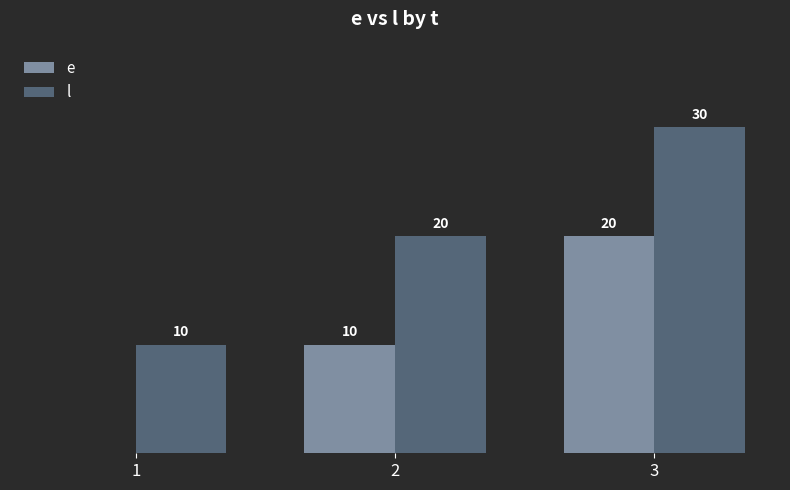

Which series has the largest total across all categories?

l